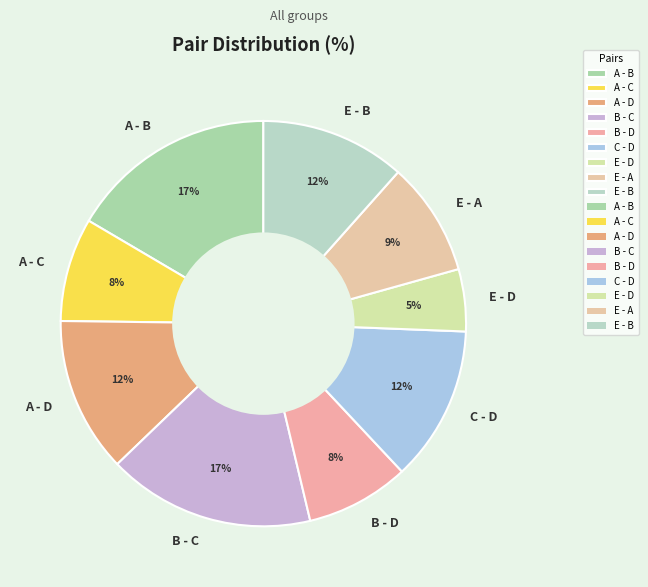

What is the smallest slice in the pie chart?

E - D